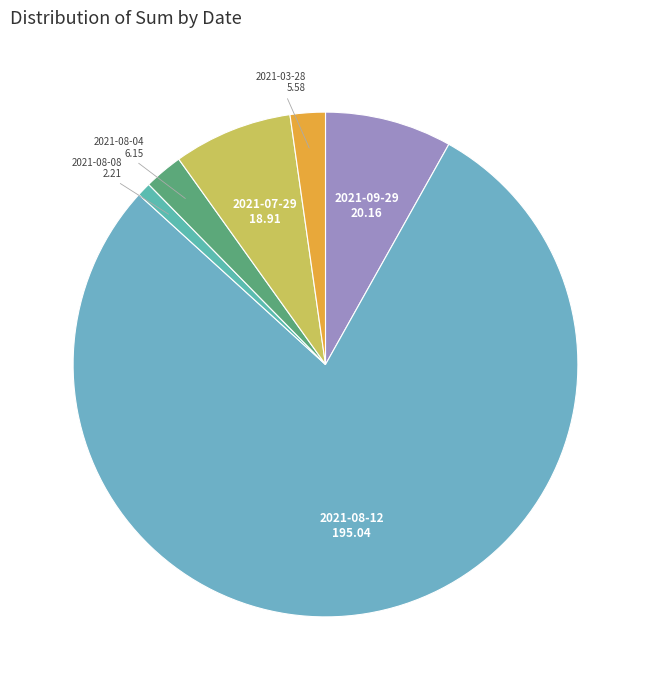

How many segments does this pie chart have?

6